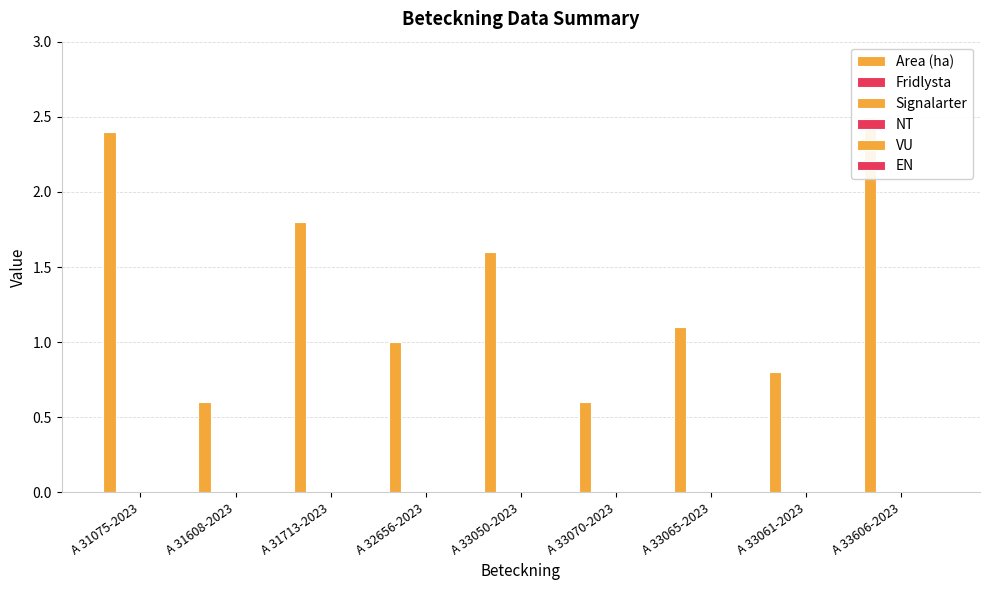

What is the total value across all series at A 33065-2023?

1.1